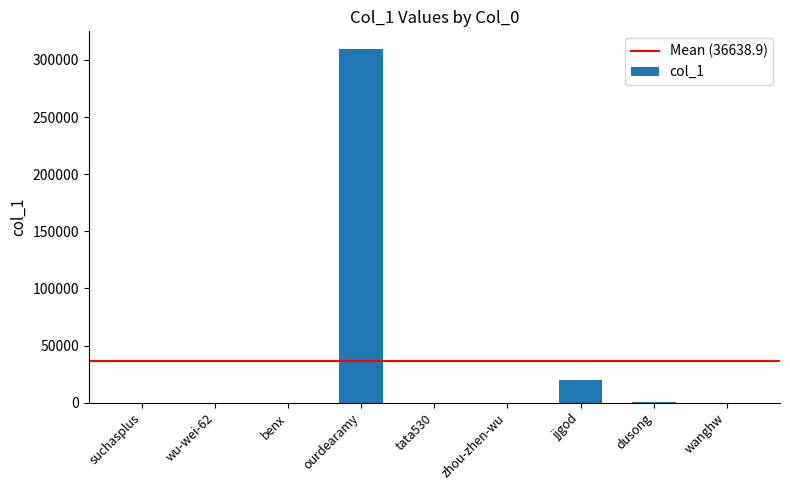

Are the bars horizontal?

No